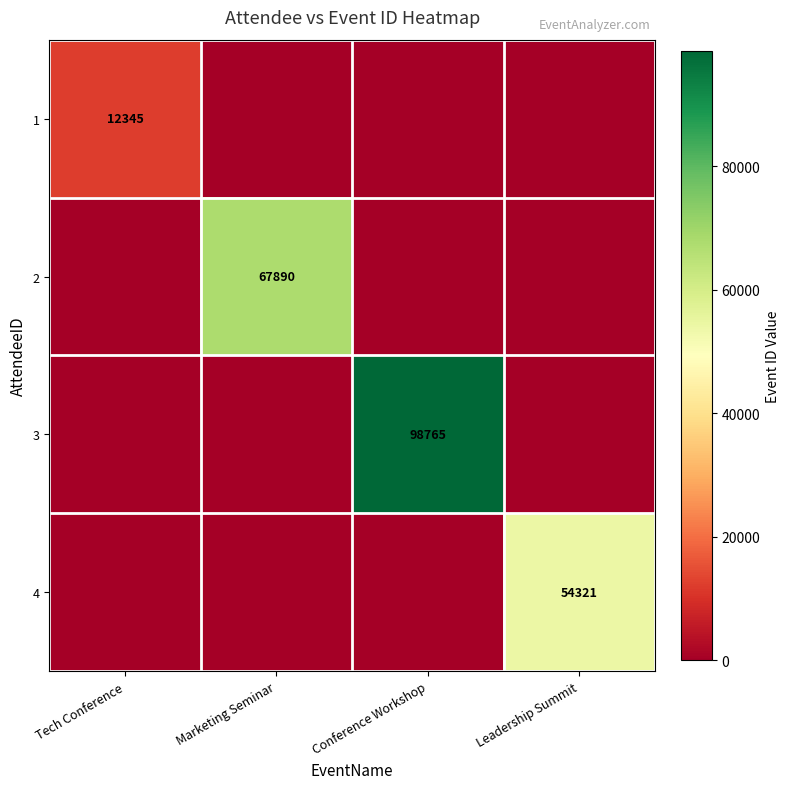

The value of 1 at Tech Conference is 12345. True or false?

True